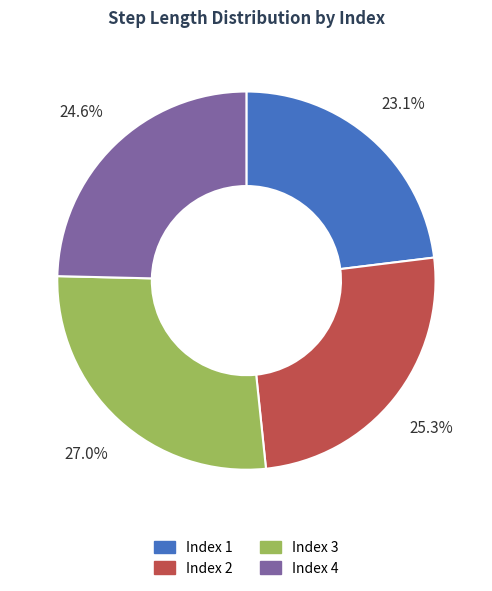

Is there a majority slice in this chart?

No